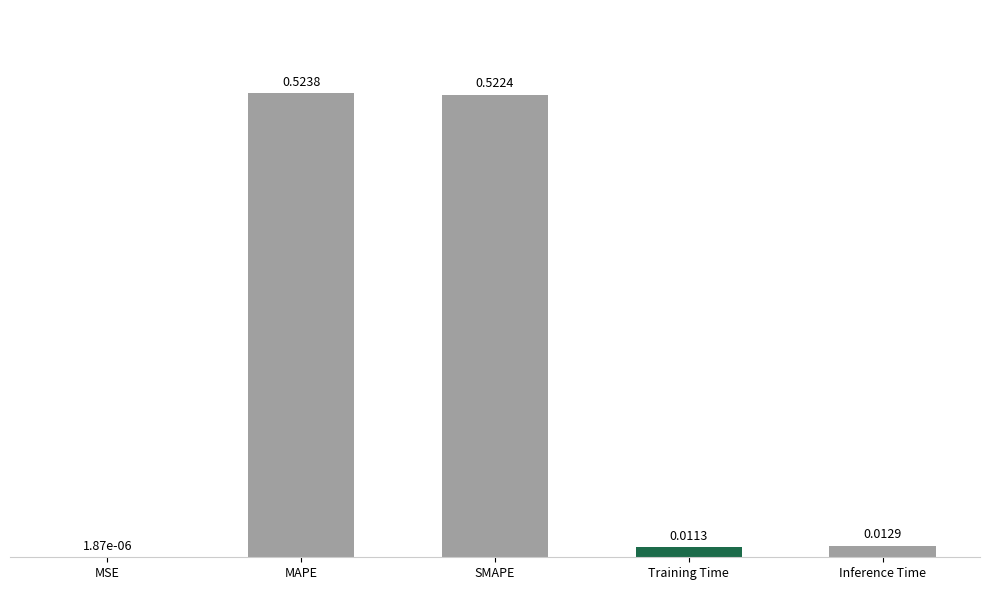

What is the sum of all values?

1.1